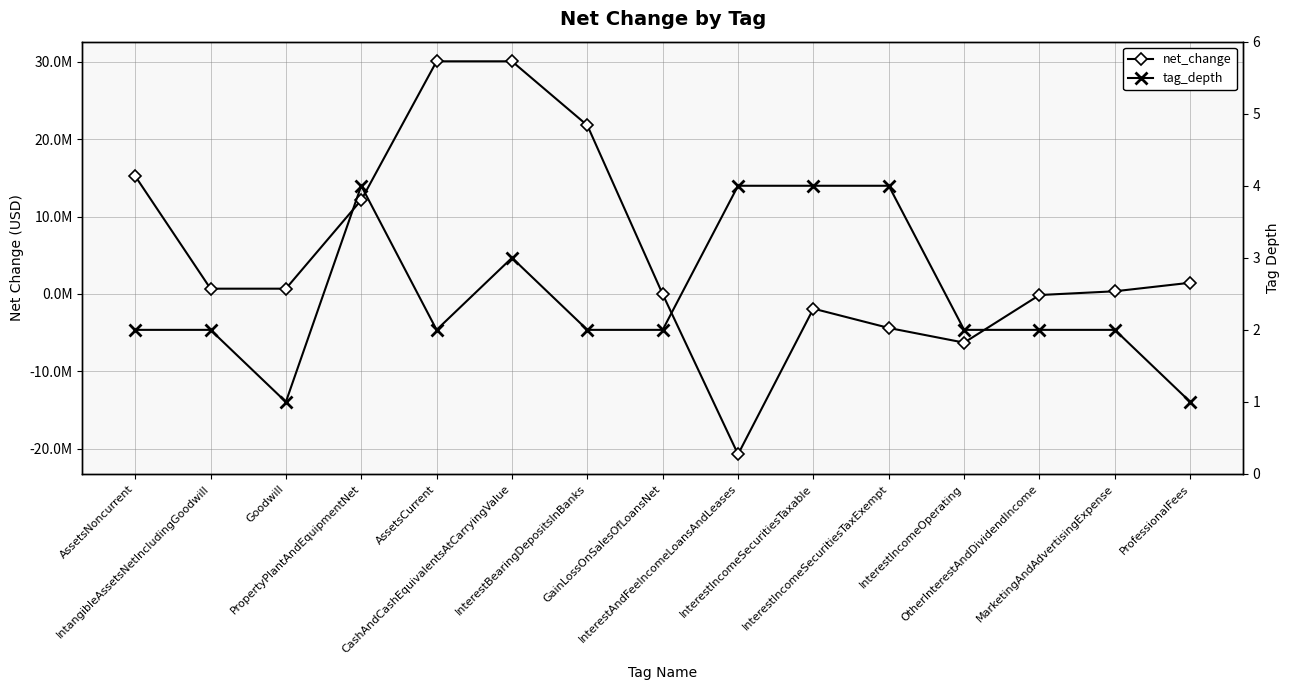

What value does the net_change series have at AssetsNoncurrent?

15249000